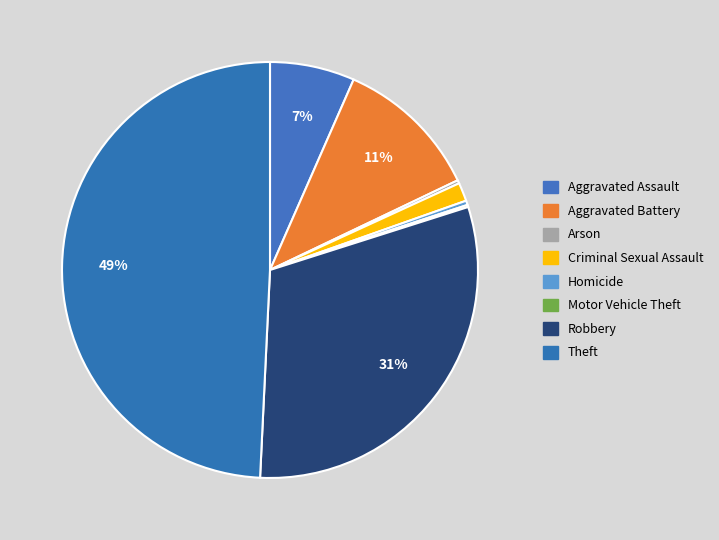

What percentage is NOT represented by Theft?

50.8%